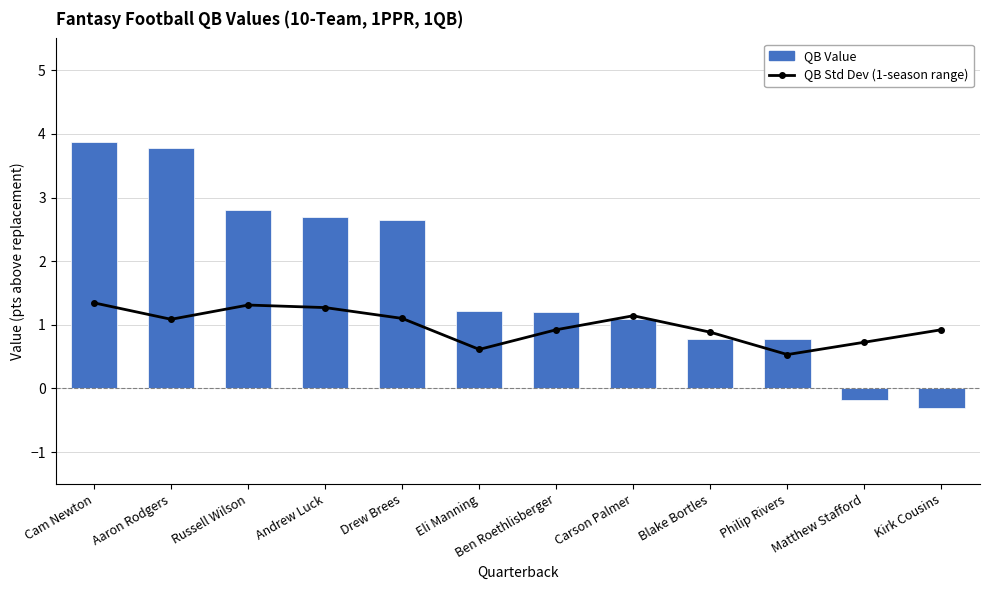

What is the value of the QB Value bar at the 5th from the left?

2.7